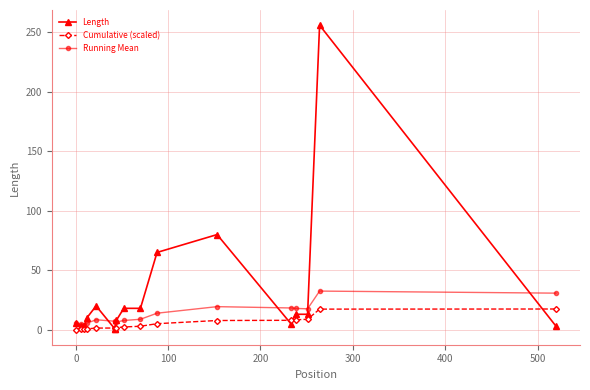

What is the difference between the maximum and minimum values in the Running Mean series?

28.5